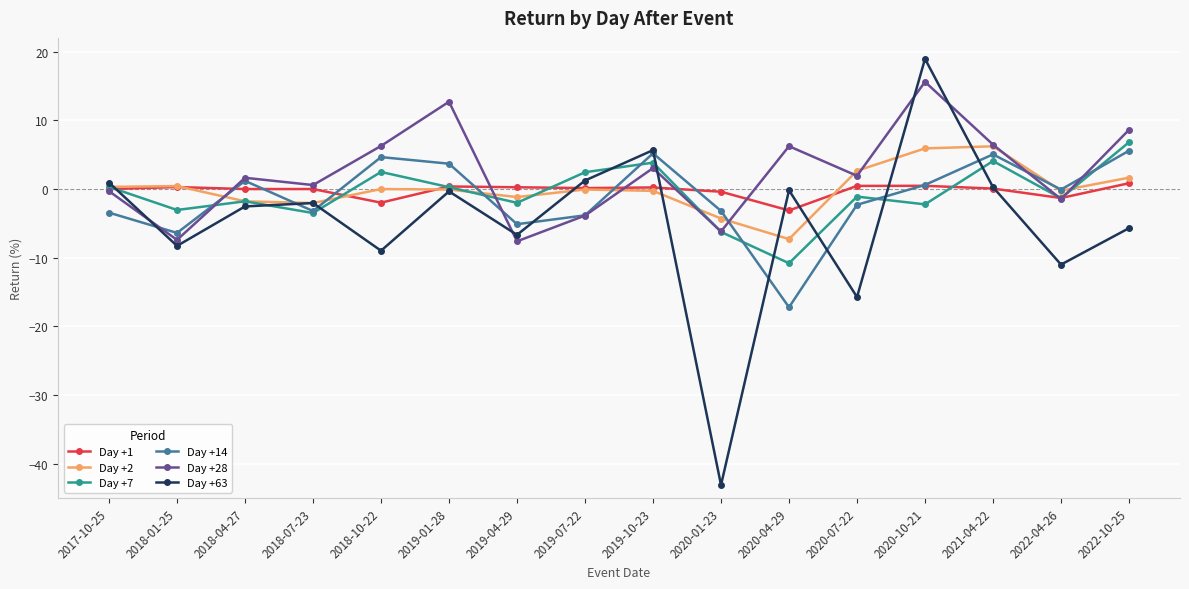

What is the label of the 13th point from the right?

2018-07-23